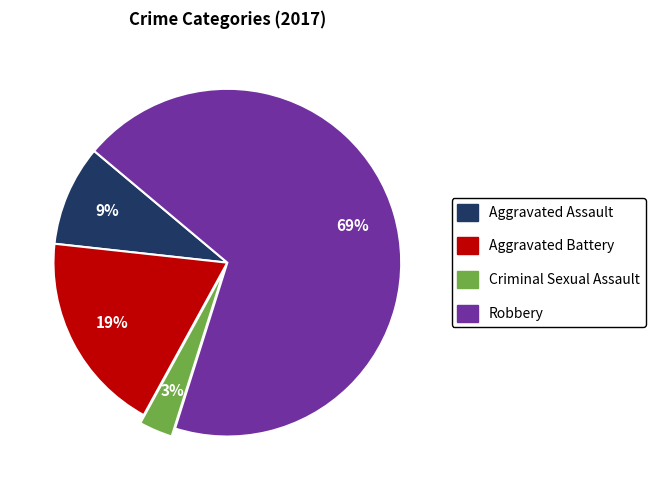

Is it true that Aggravated Battery is 19% of the pie?

True